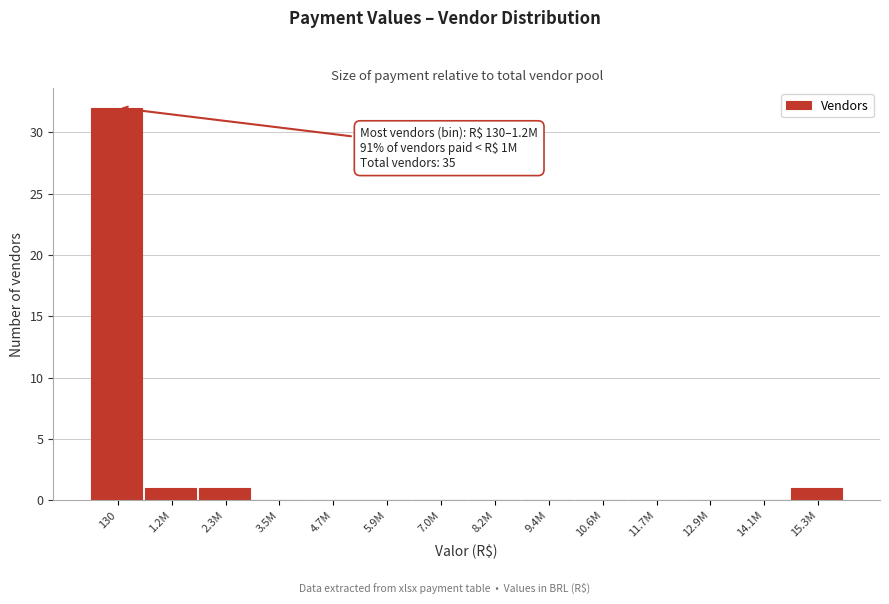

Reading left to right, transcribe all the data shown in this chart.

130=32	1.2M=1	2.3M=1	3.5M=0	4.7M=0	5.9M=0	7.0M=0	8.2M=0	9.4M=0	10.6M=0	11.7M=0	12.9M=0	14.1M=0	15.3M=1